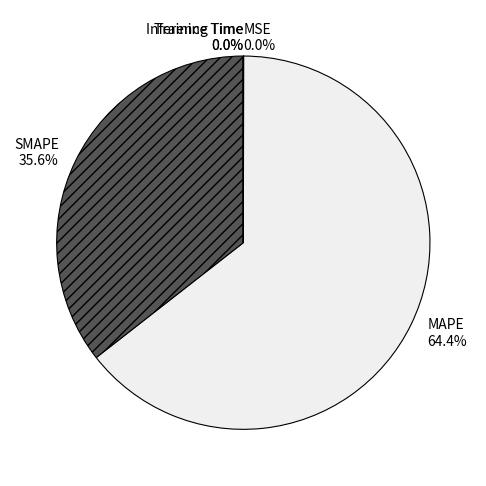

Which slice is the largest?

MAPE